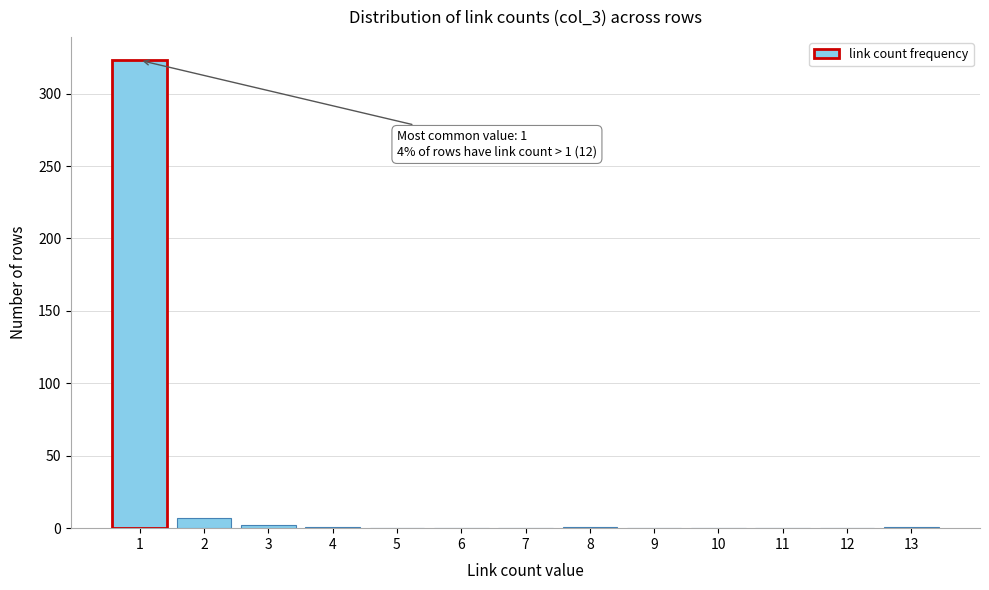

Is it true that the value at 5 is 122?

False